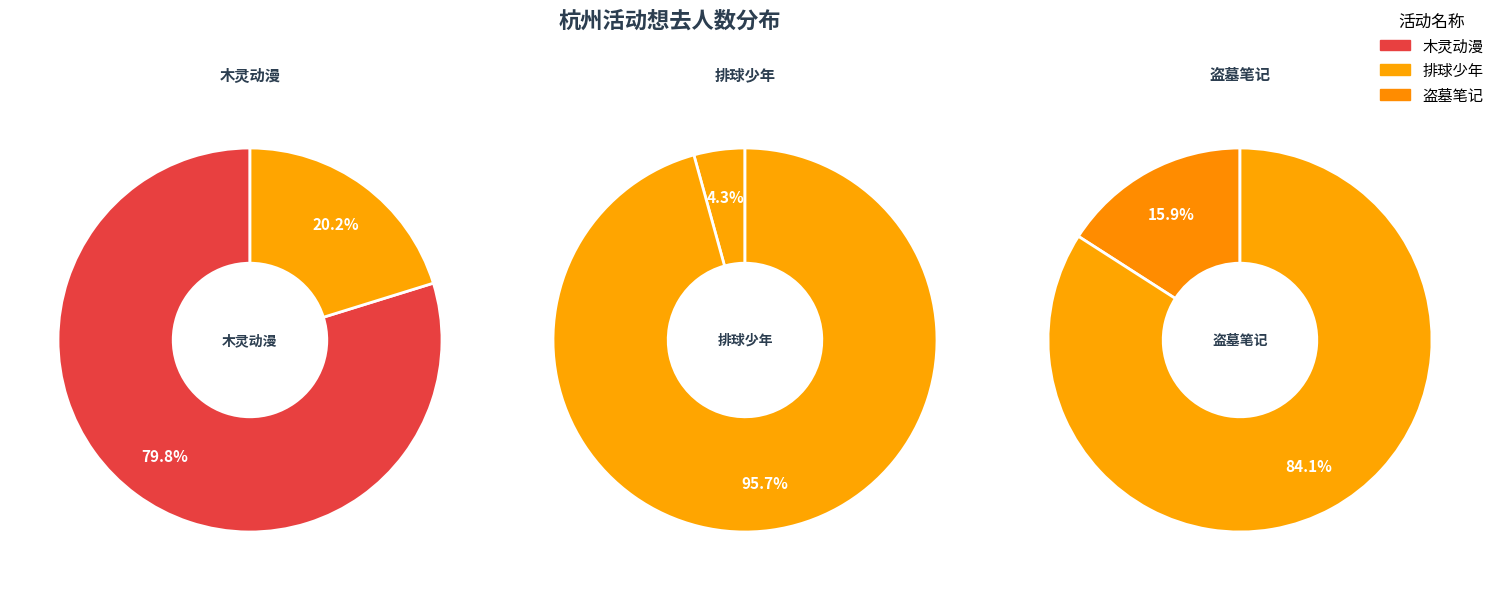

Count the number of slices in the pie.

3